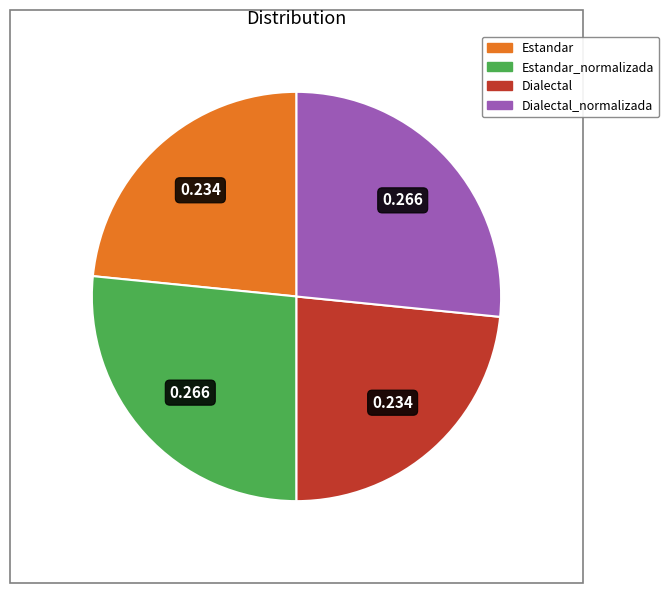

Count the number of slices in the pie.

4